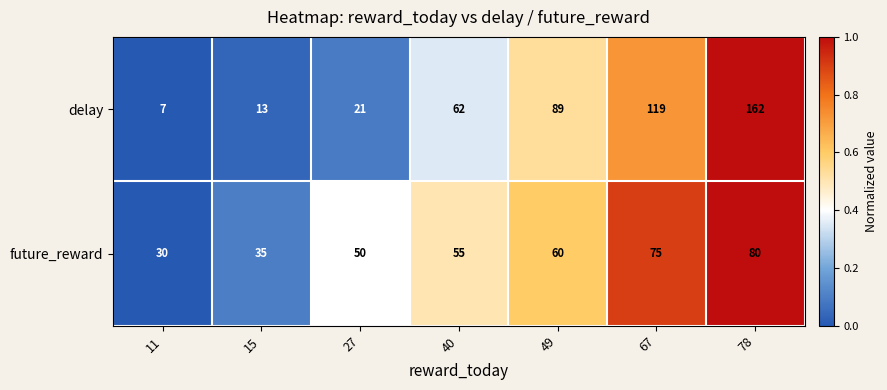

Which series has the largest range (max minus min)?

delay